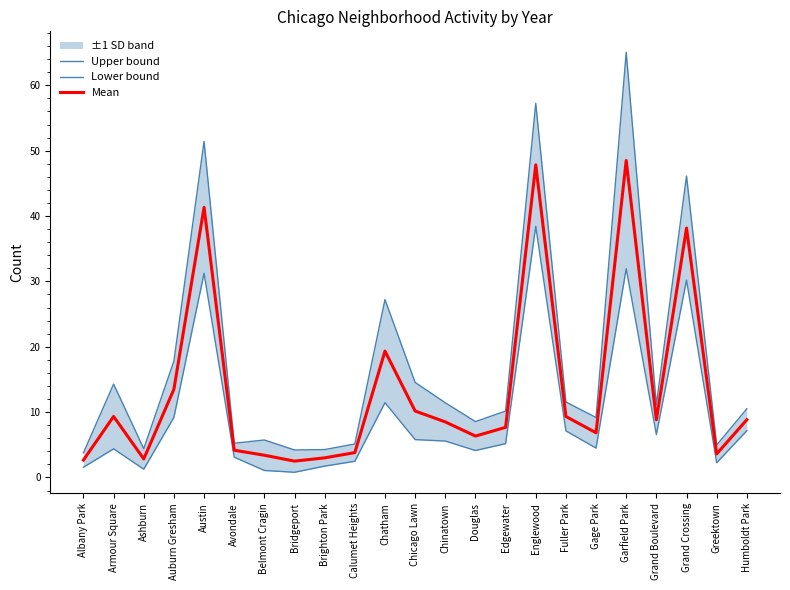

Where does the Upper bound series first go above 10?

Armour Square